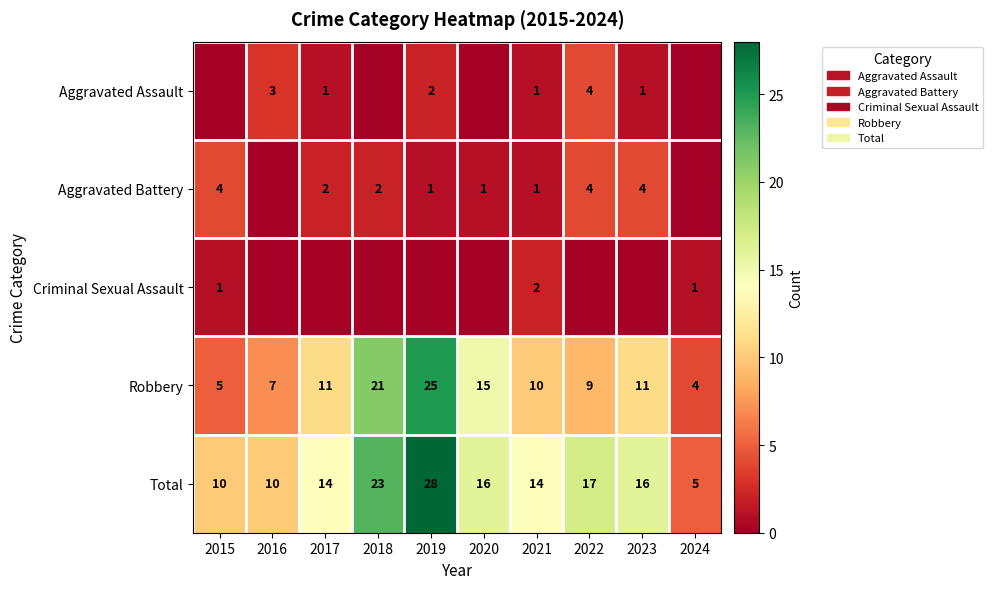

True or false: Total has a value of 14 at 2017.

True